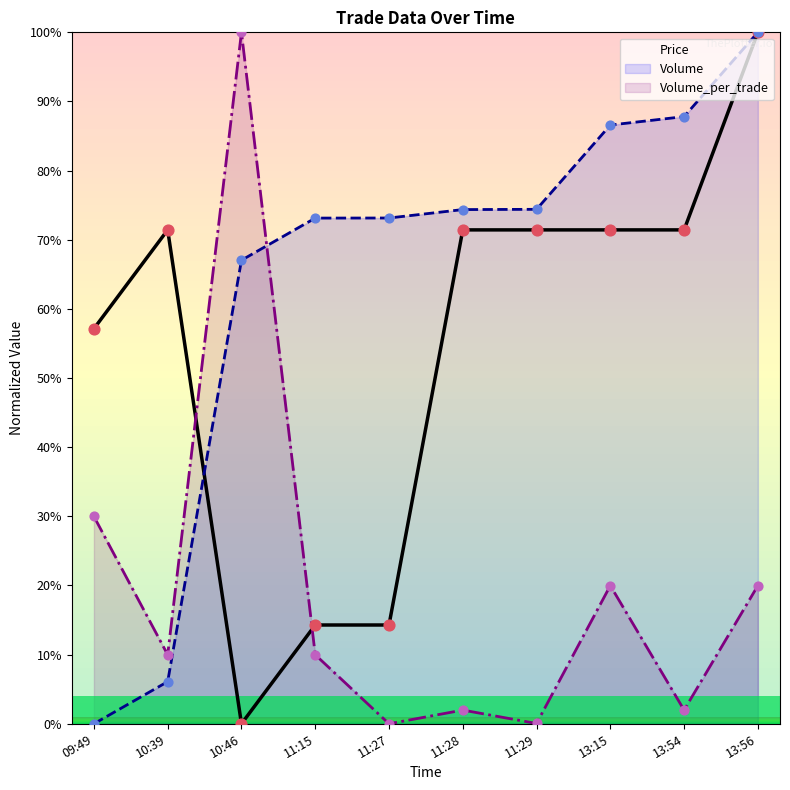

Is the value of Price at 11:29 greater than the value of Volume_per_trade at 10:39?

Yes